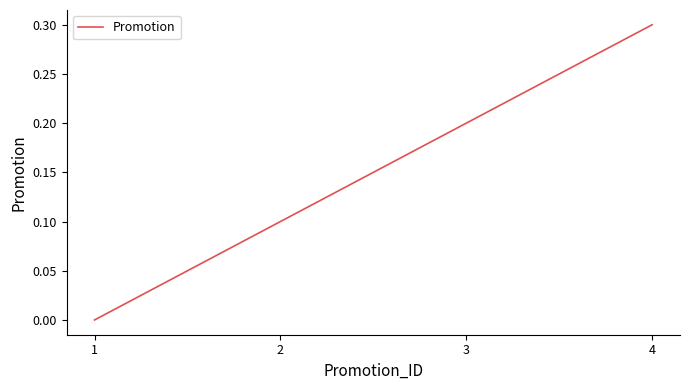

How many values are between 0 and 1?

4